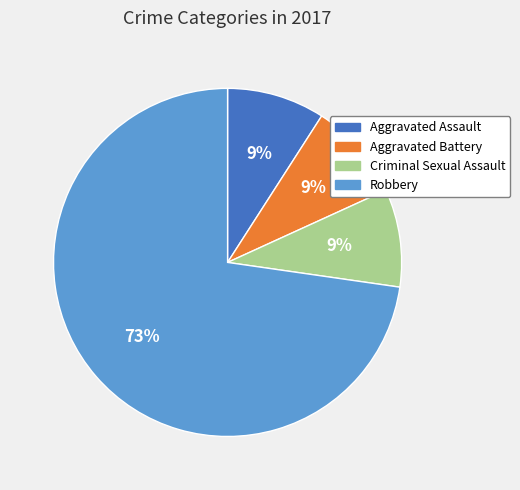

True or false: Criminal Sexual Assault accounts for 9% of the total.

True